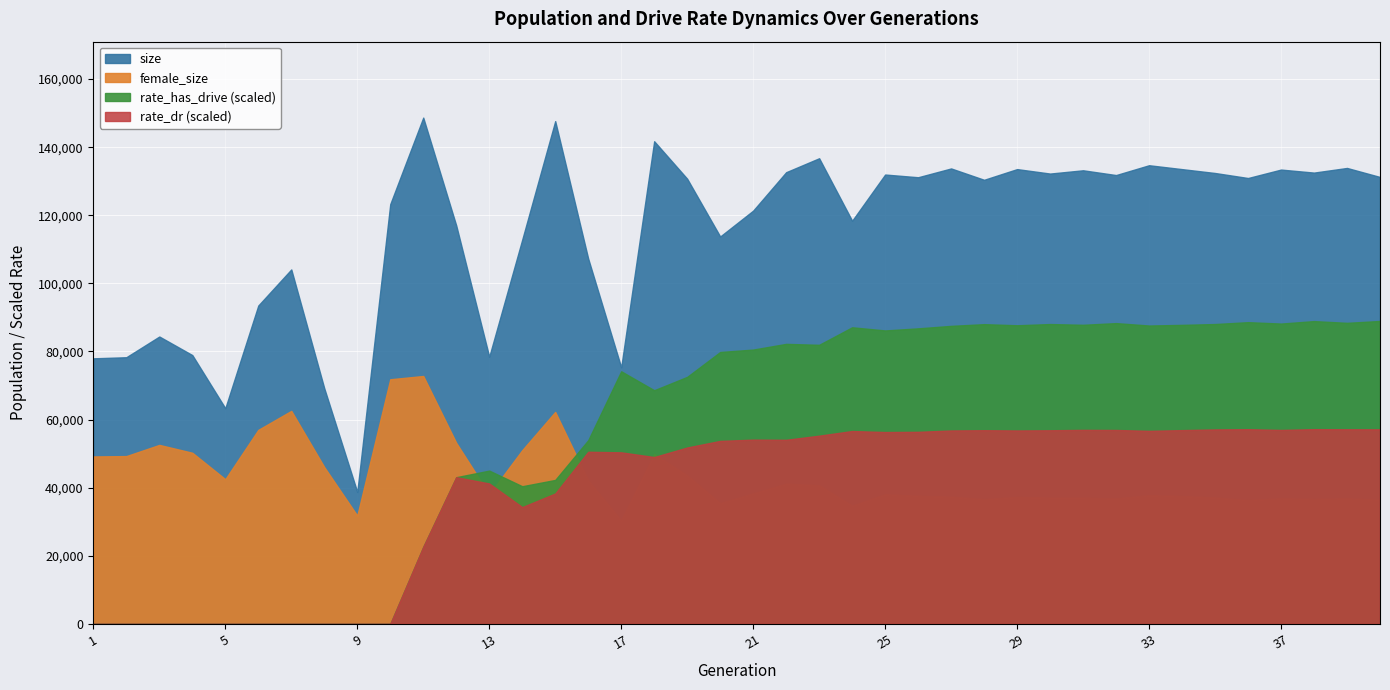

How many data points in size are above 130946?

19